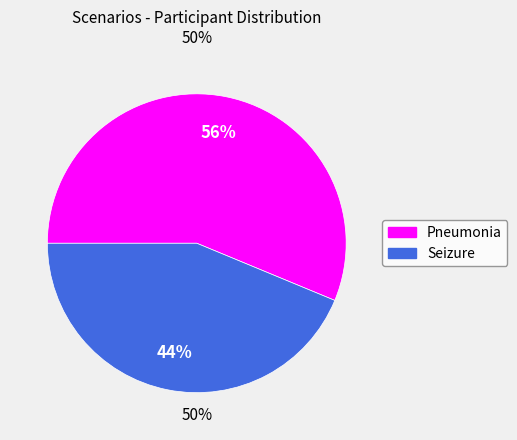

To the nearest percent, what is the average slice percentage?

50%